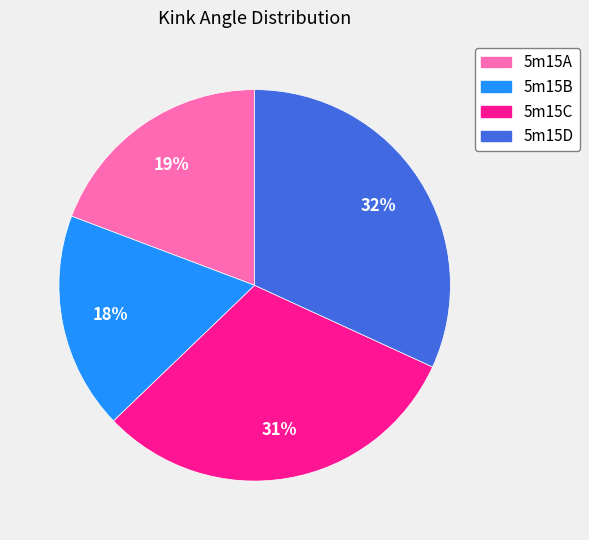

To the nearest percent, what is the difference between the largest and smallest slice percentages?

14%